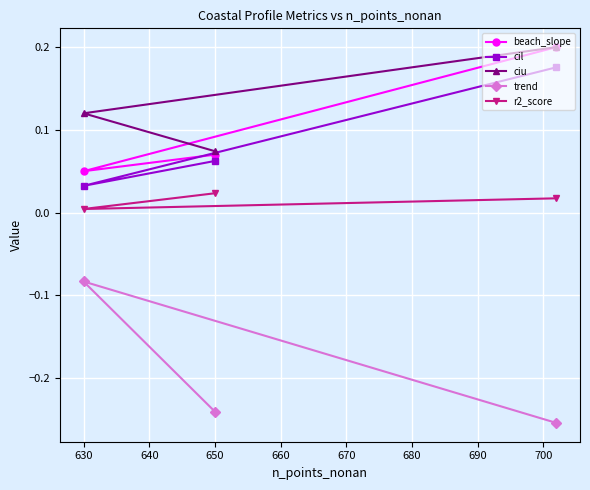

The value of trend at 630 is -0.0. True or false?

False